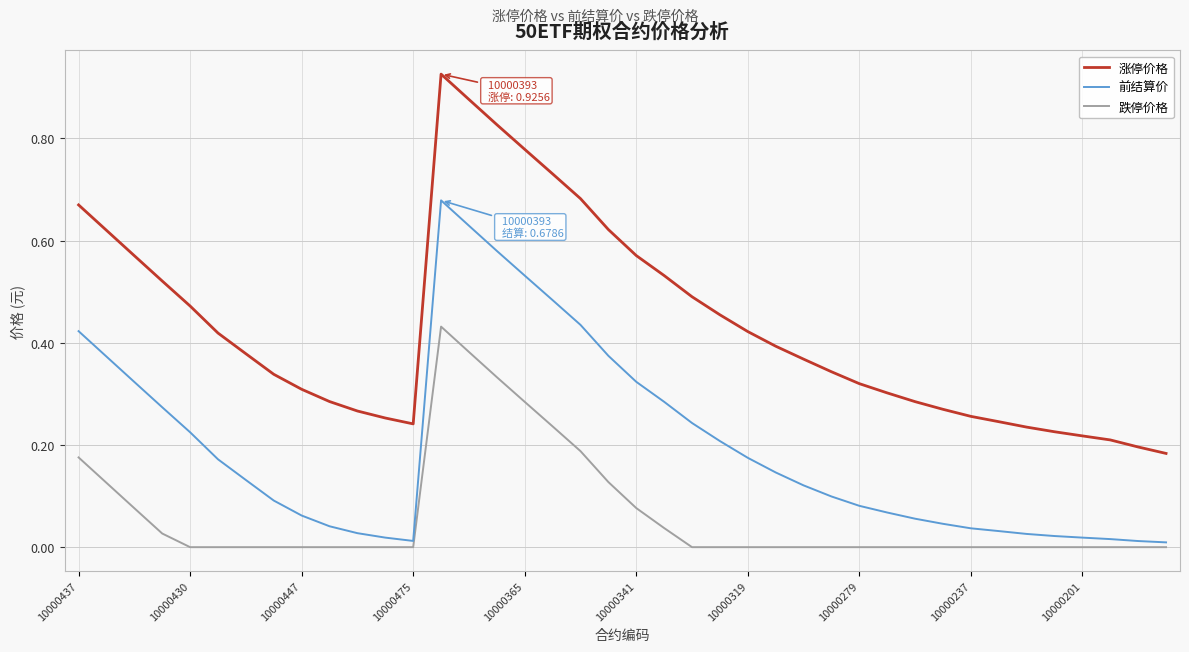

Which series has the widest spread of values?

涨停价格